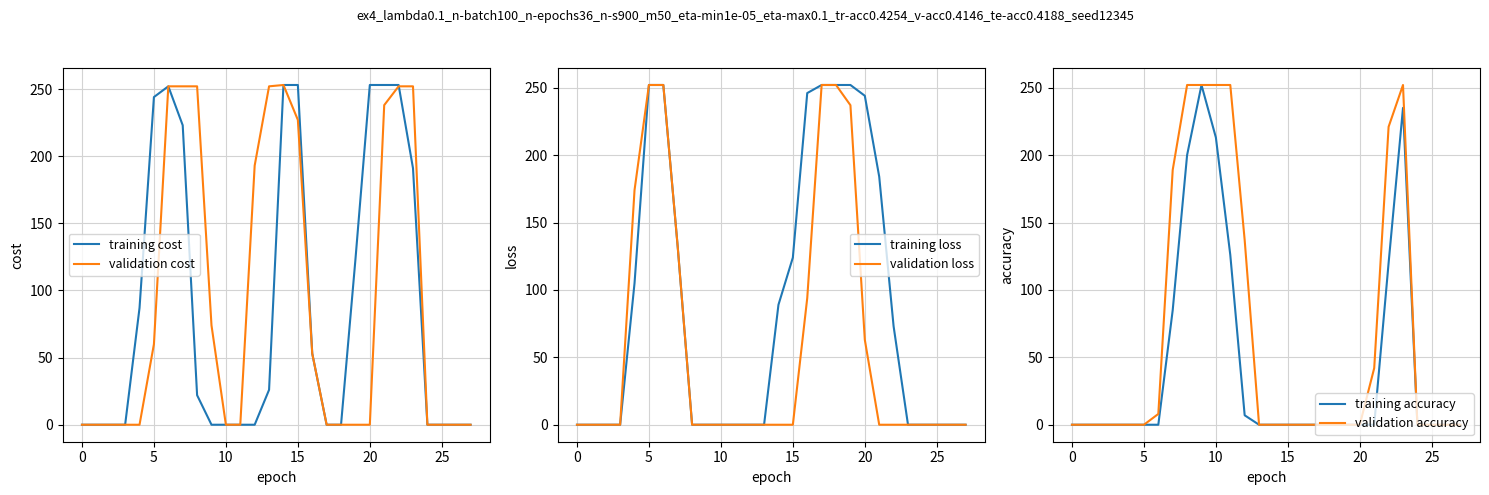

How many data points does each series have?

28